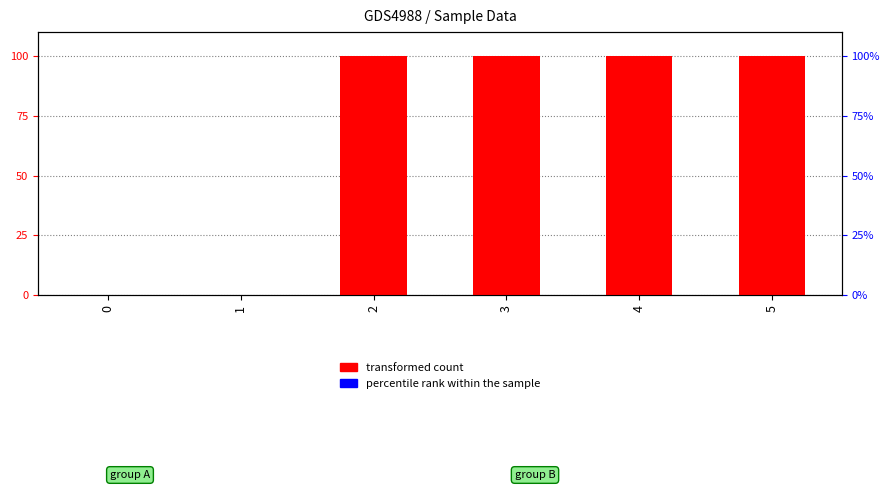

At which category is the sum across all series the highest?

2